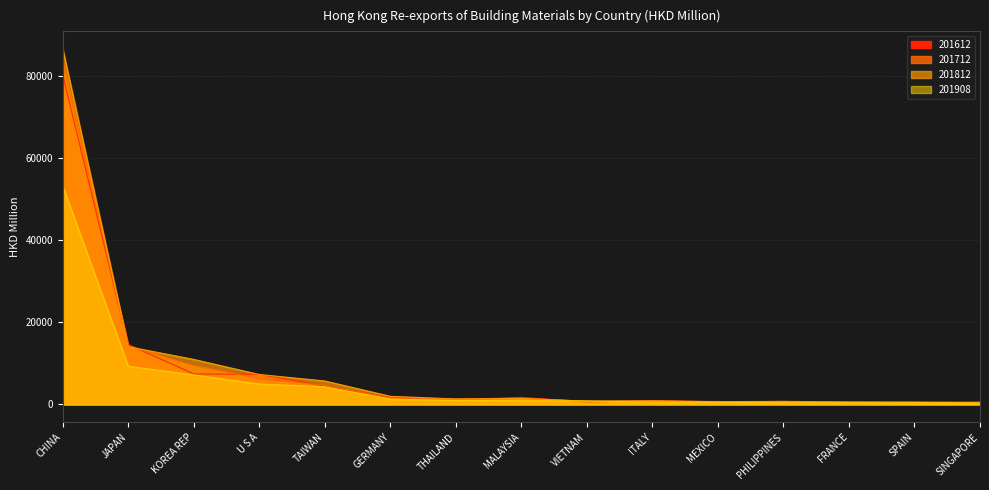

What is the label of the 13th point from the left?

FRANCE